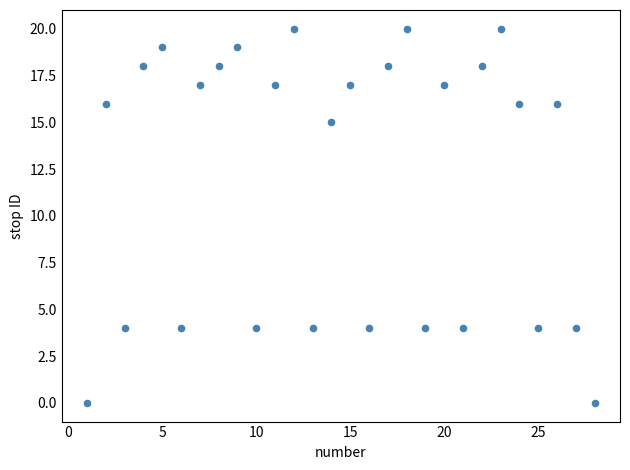

What Y value in the scatter plot is closest to 10?

15